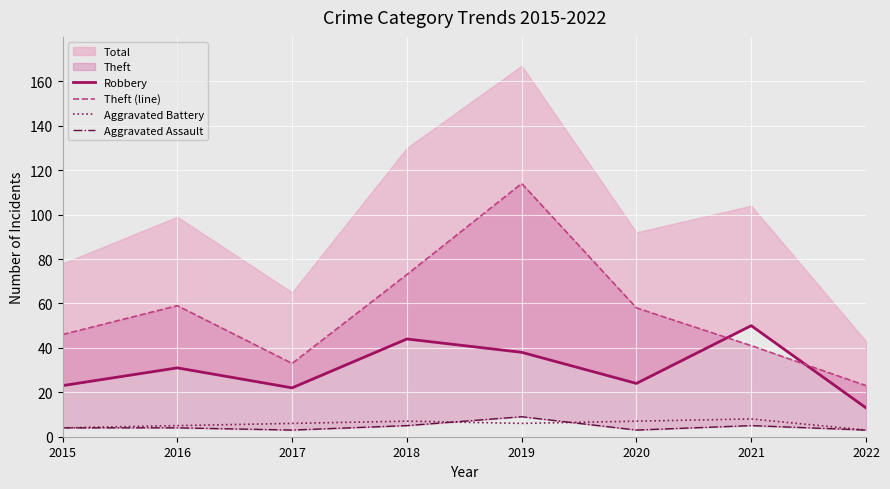

What is the minimum value shown in the chart?

3